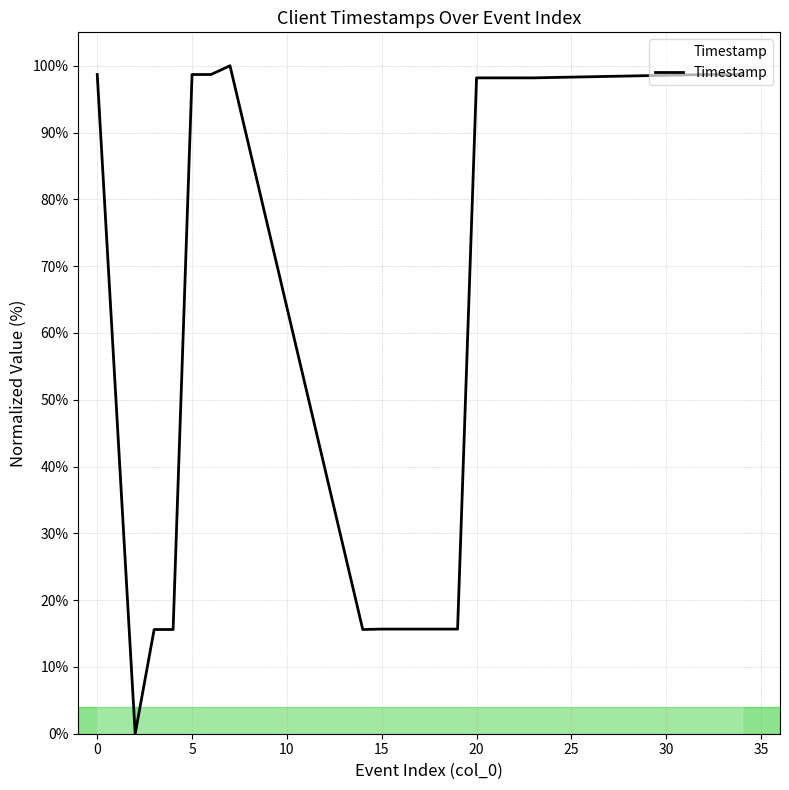

What is the maximum value shown in the chart?

100.0